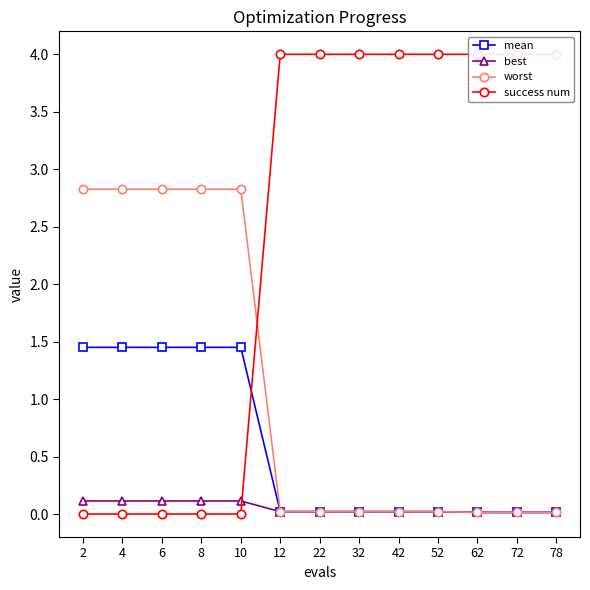

The value of success num at 62 is 1.7. True or false?

False